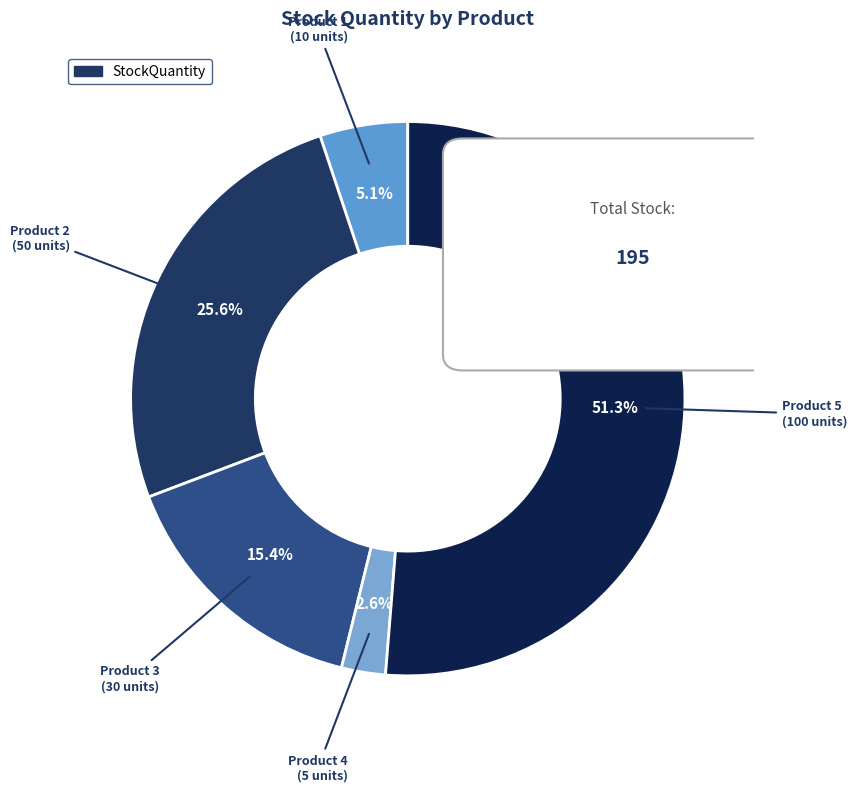

Which slice is the smallest?

4